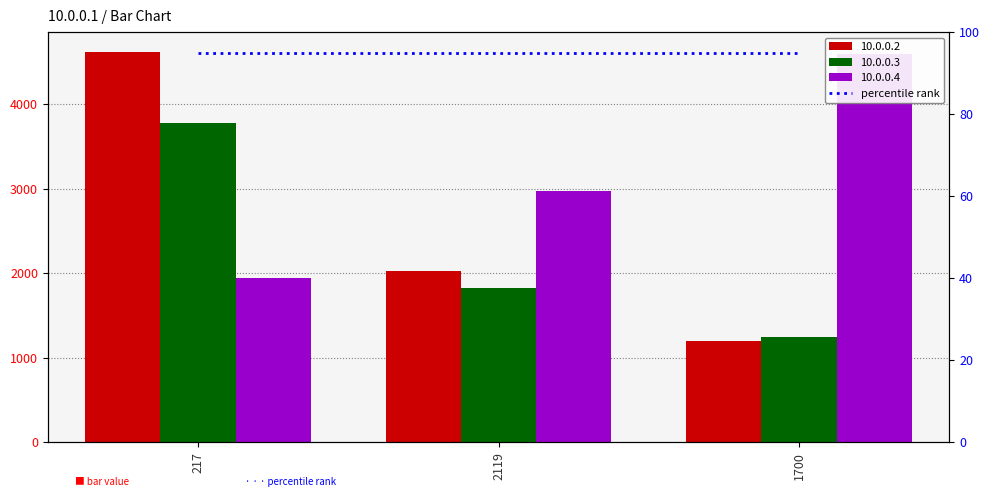

At which label does 10.0.0.2 first exceed 2032?

217